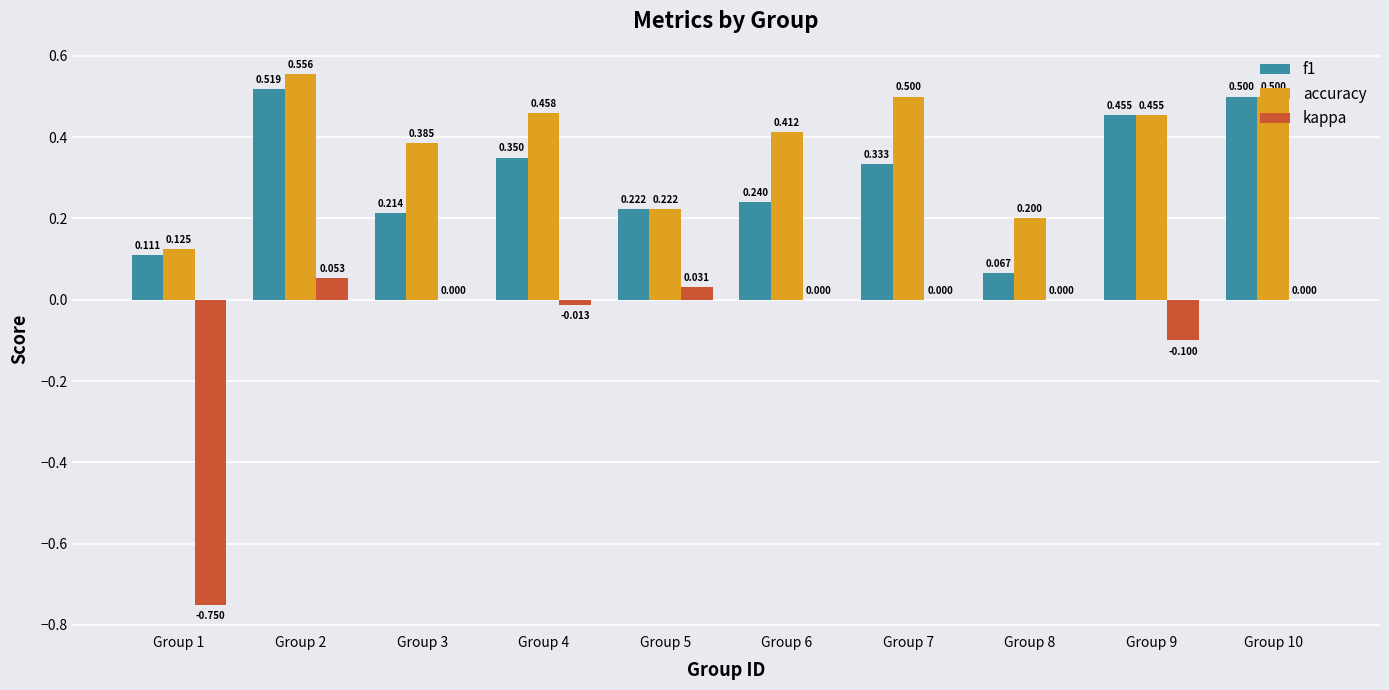

Between Group 1 and Group 3, which series saw the biggest shift?

kappa